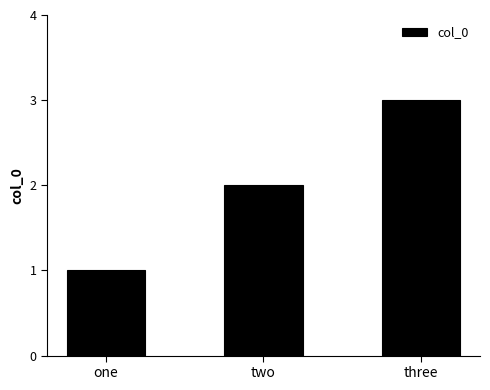

Between one and three, which is larger?

three